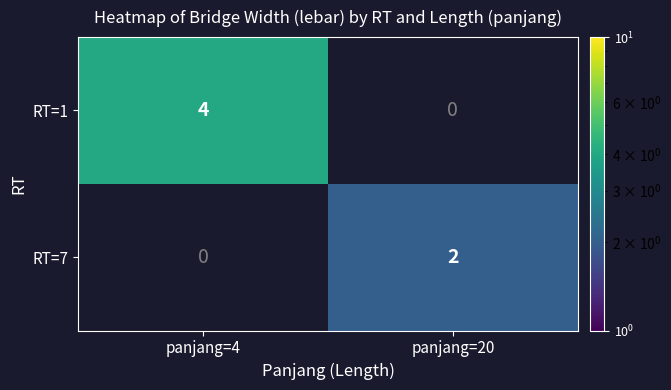

The RT=7 series shows 1 at panjang=20. True or false?

False